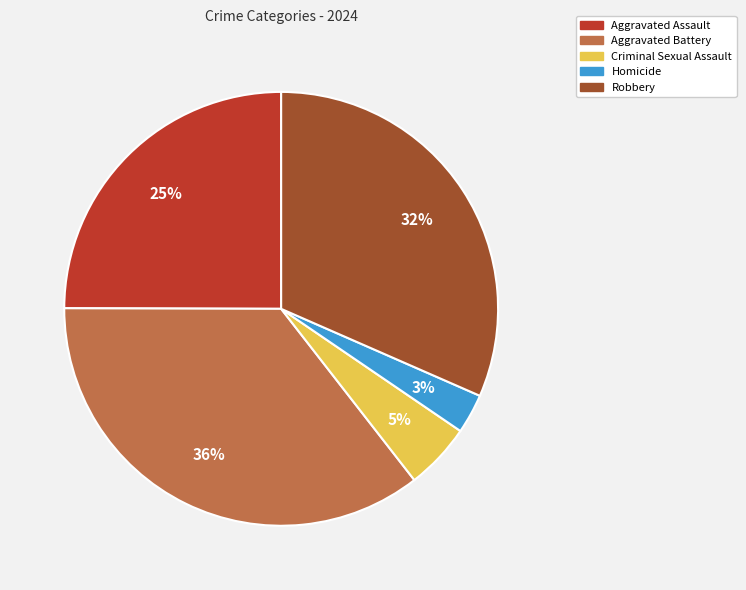

Between Aggravated Assault and Homicide, which is larger?

Aggravated Assault